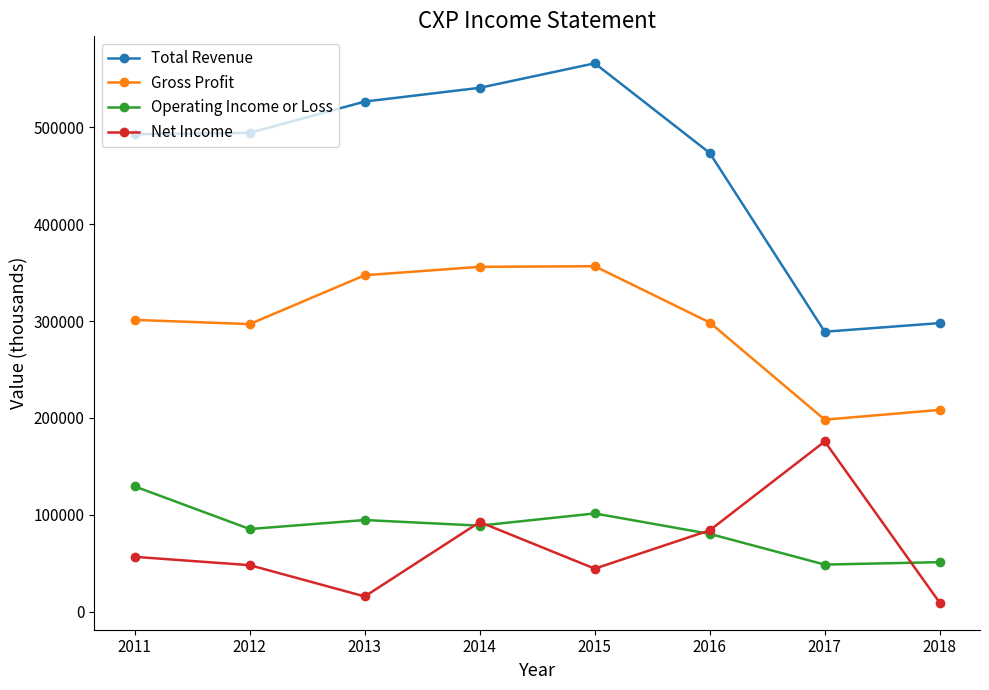

True or false: Gross Profit and Net Income cross at least once.

False